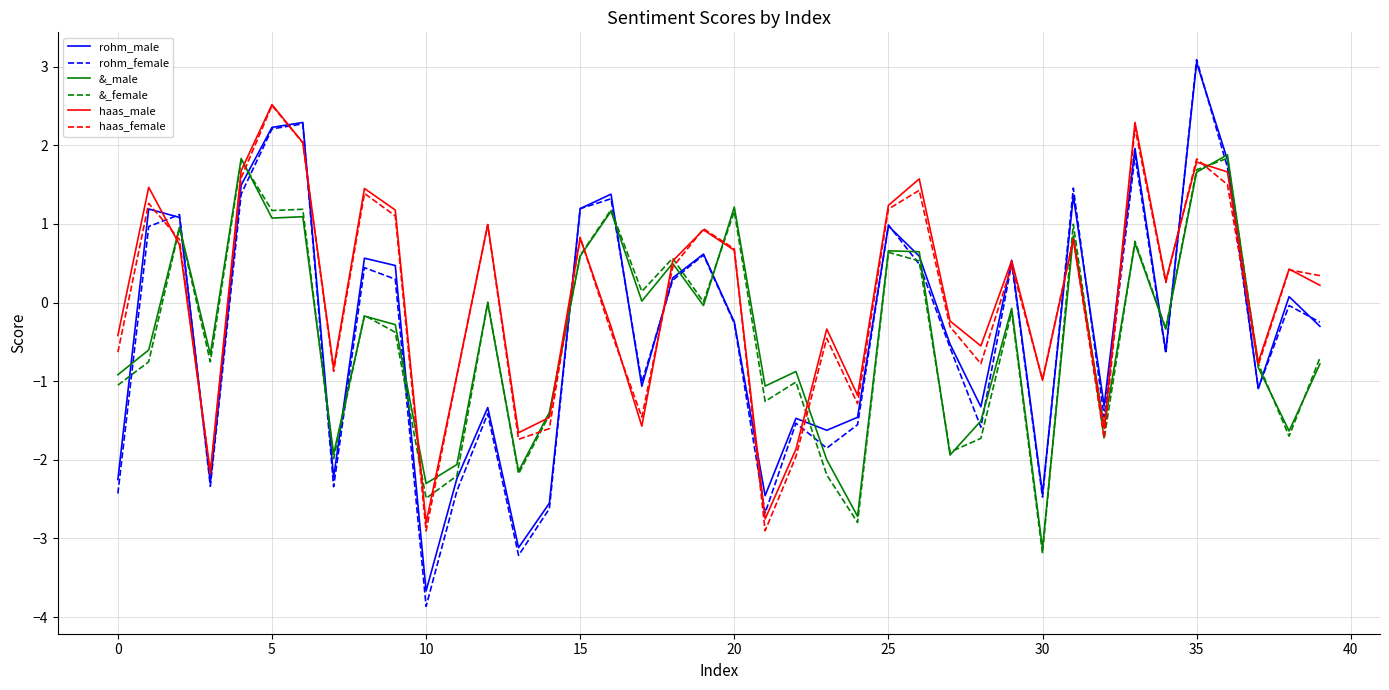

What is the lowest value of the &_female series?

-3.2